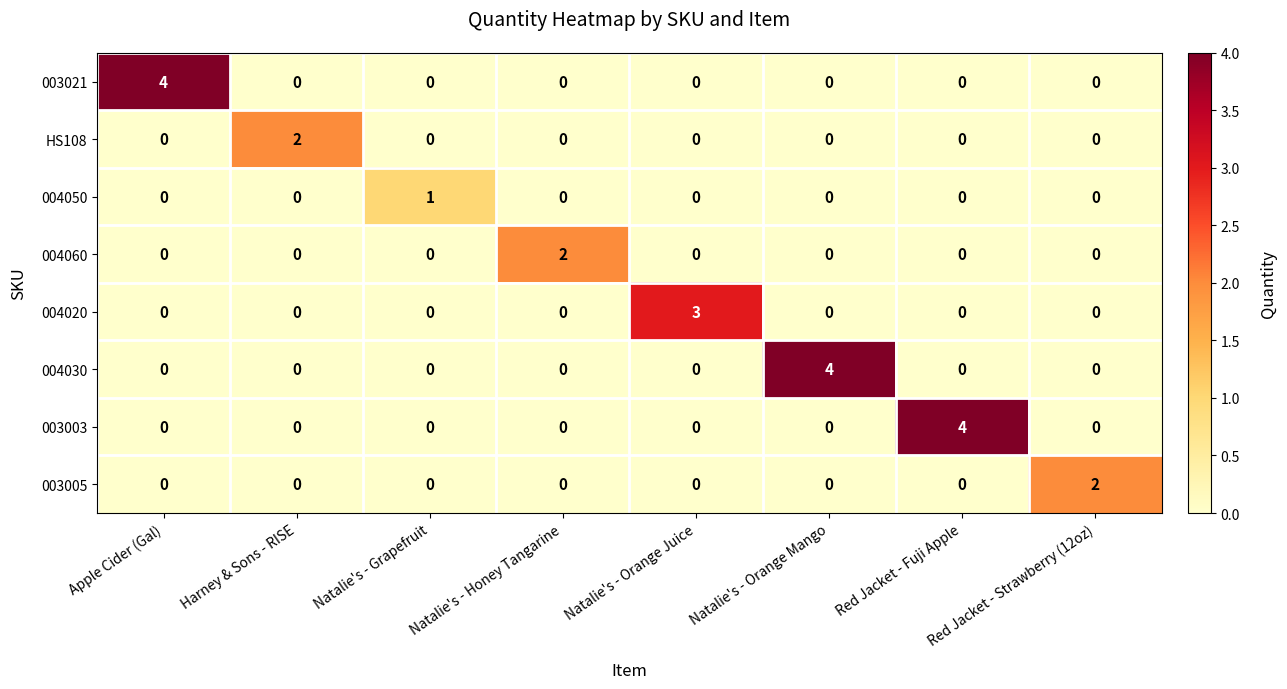

What is the total value across all series at Natalie's - Orange Mango?

4